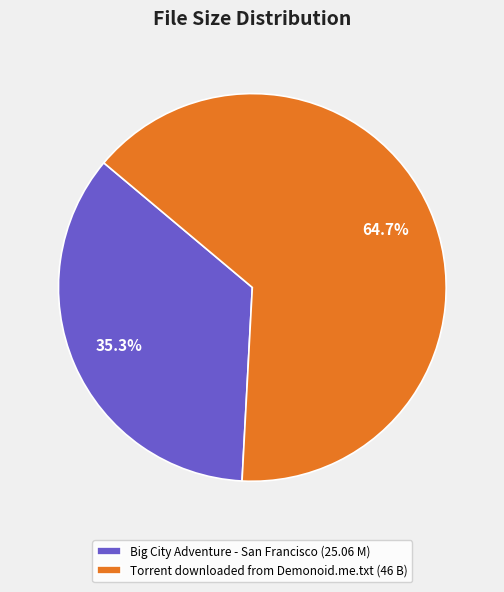

To the nearest percent, what percentage of the pie is Big City Adventure - San Francisco?

35%